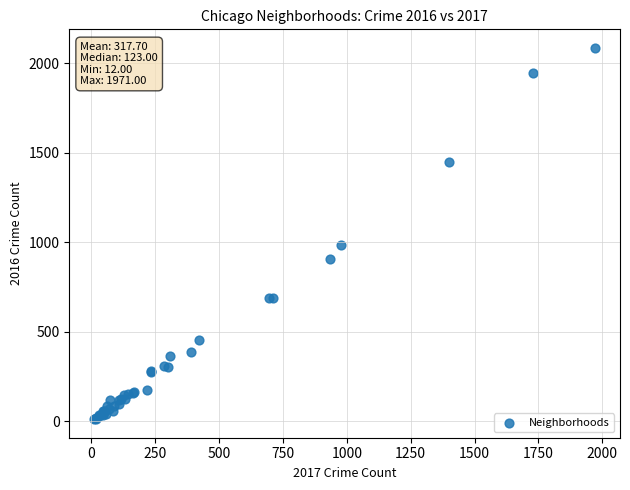

What Y value in the scatter plot is closest to 1048?

983